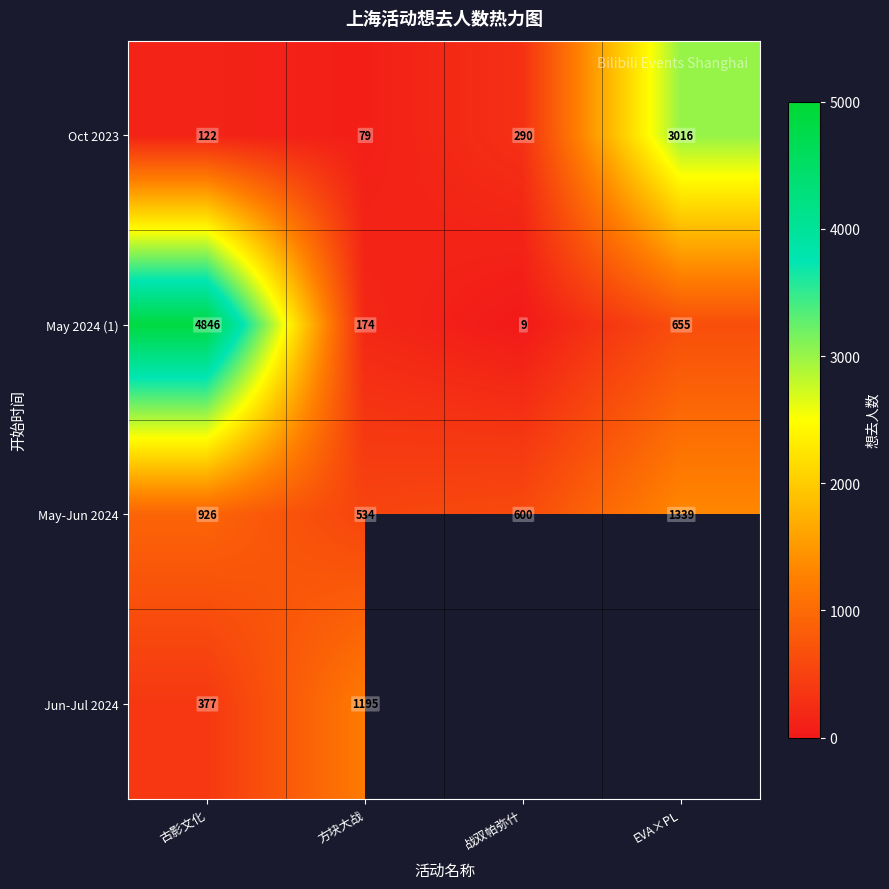

At 方块大战, list the series in order from largest to smallest.

Jun-Jul 2024, May-Jun 2024, May 2024 (1), Oct 2023